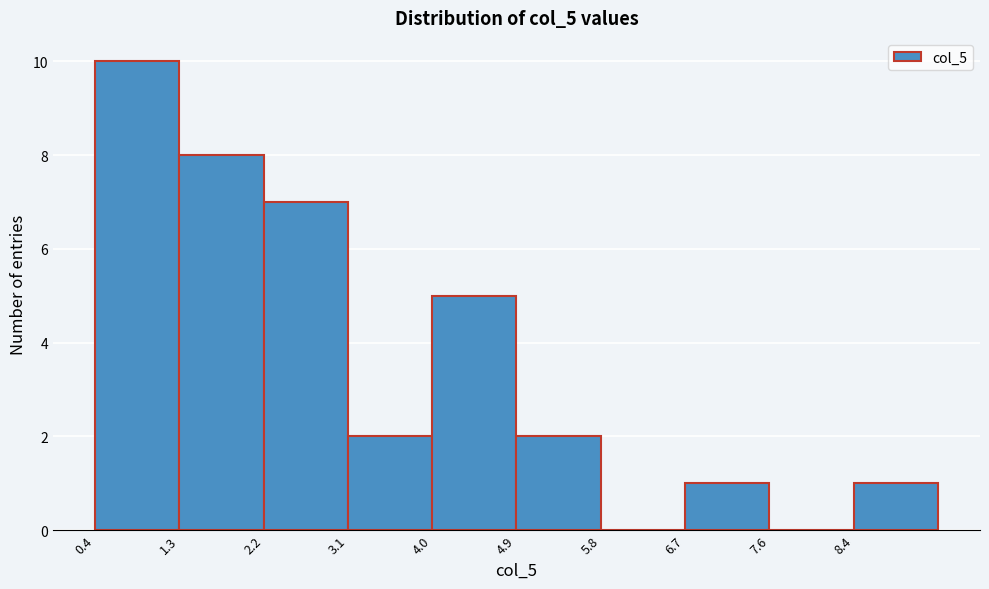

How tall is the bar that spans 4.0 to 4.9 on the x-axis? Neither the bar edges nor the heights are printed on the chart, so give them approximately, as read against the axes.

5